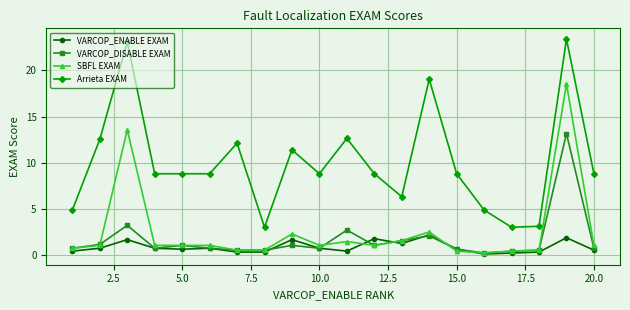

List the series in order of their peak value, lowest first.

VARCOP_ENABLE EXAM, VARCOP_DISABLE EXAM, SBFL EXAM, Arrieta EXAM